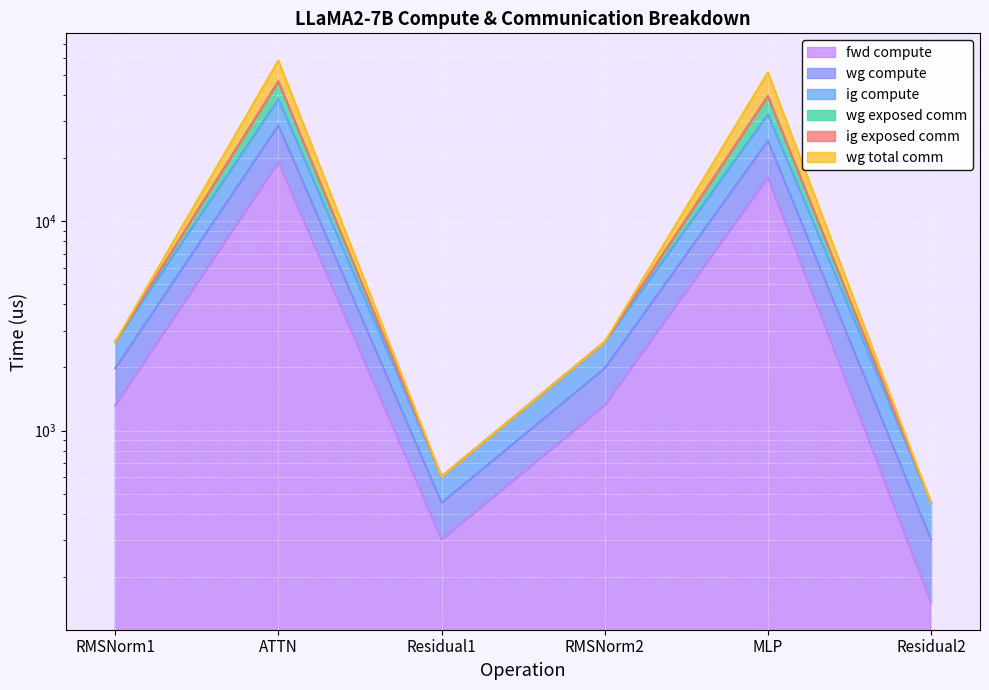

The value of wg total comm at MLP is 39570.5. True or false?

True